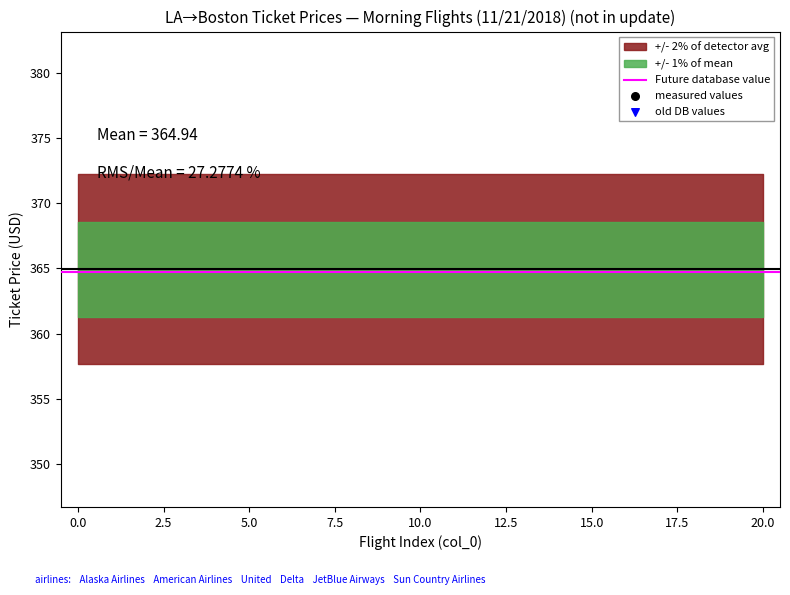

Approximately how many times larger is the value at 8 compared to 6?

1.0